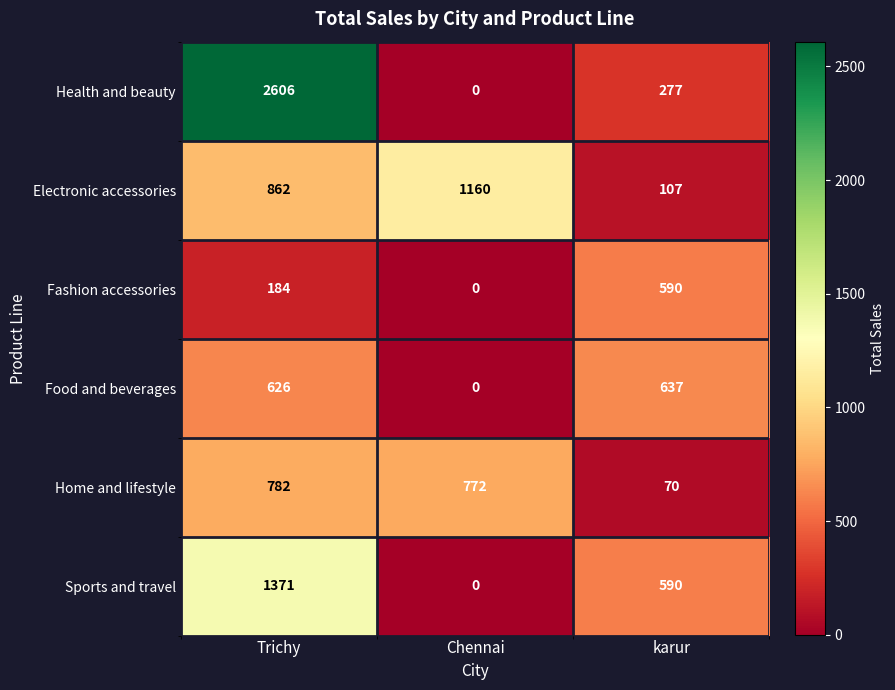

At which label is Home and lifestyle closest to 426?

Chennai